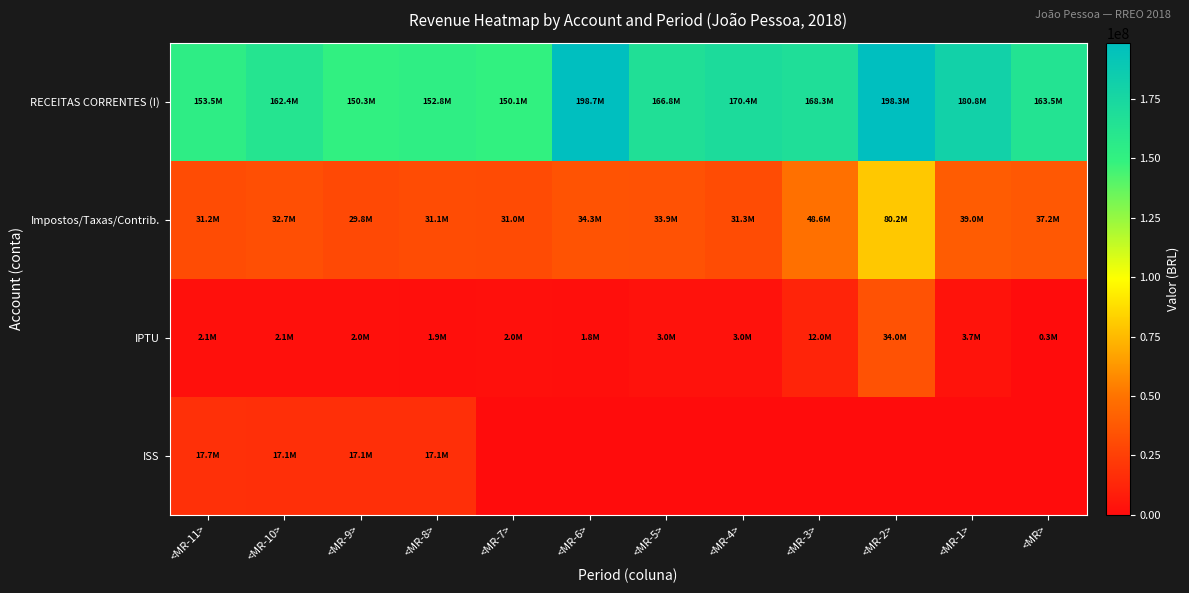

At how many categories does at least one series exceed 84611875?

12